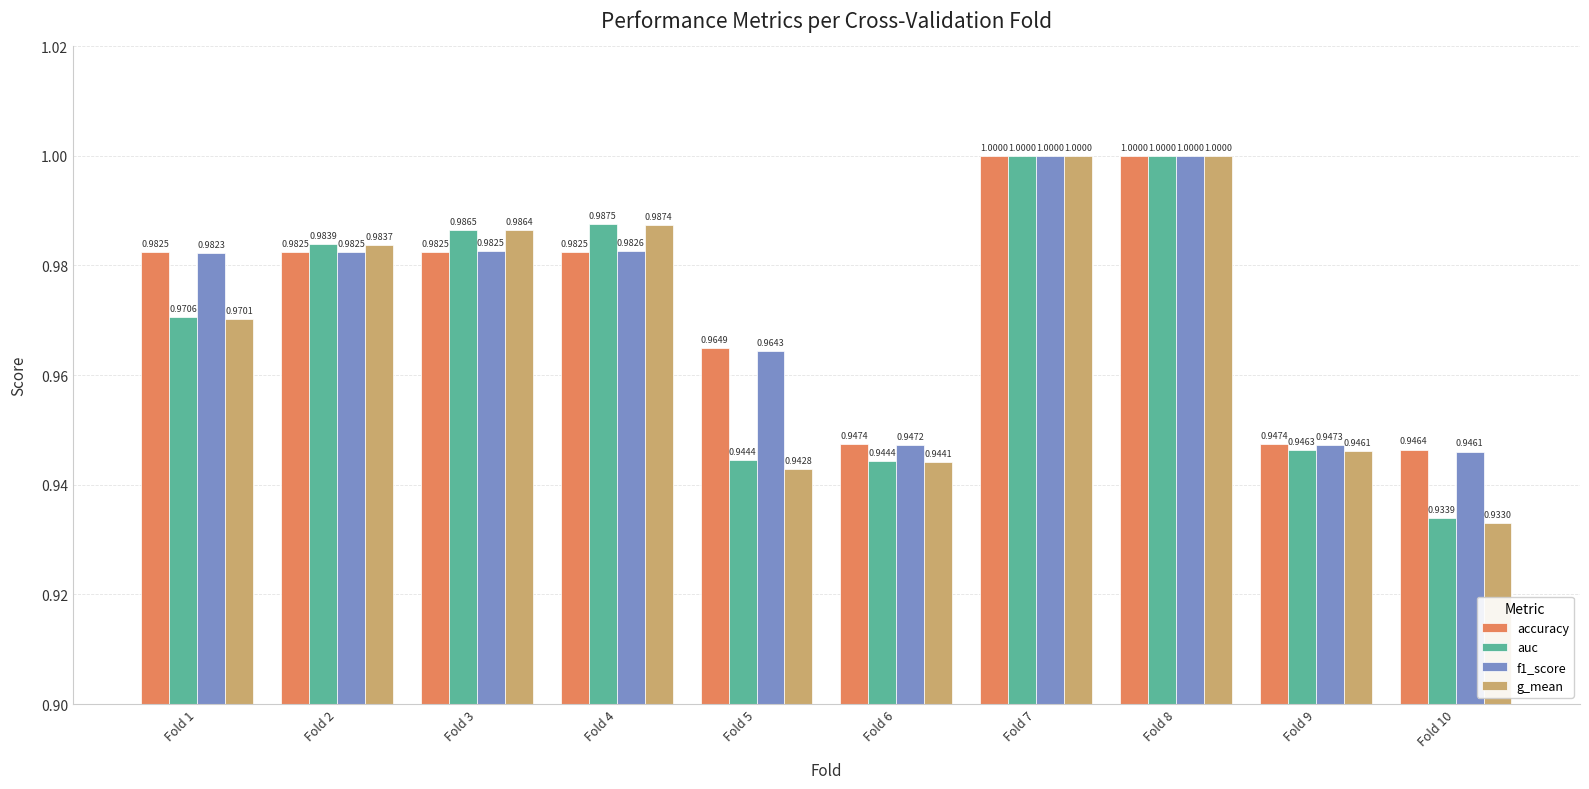

Which series has the widest spread of values?

g_mean